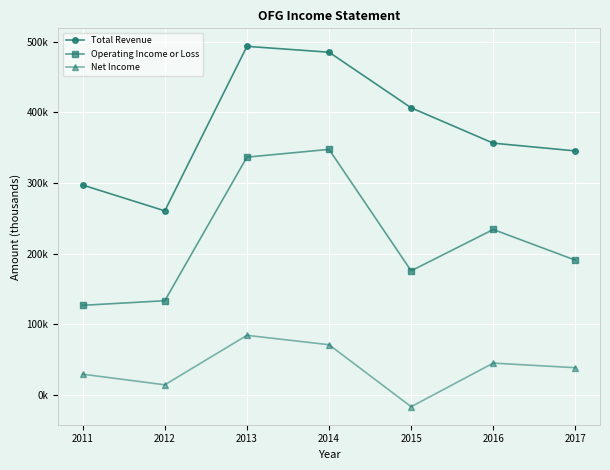

Between 2015 and 2012, which is larger?

2015